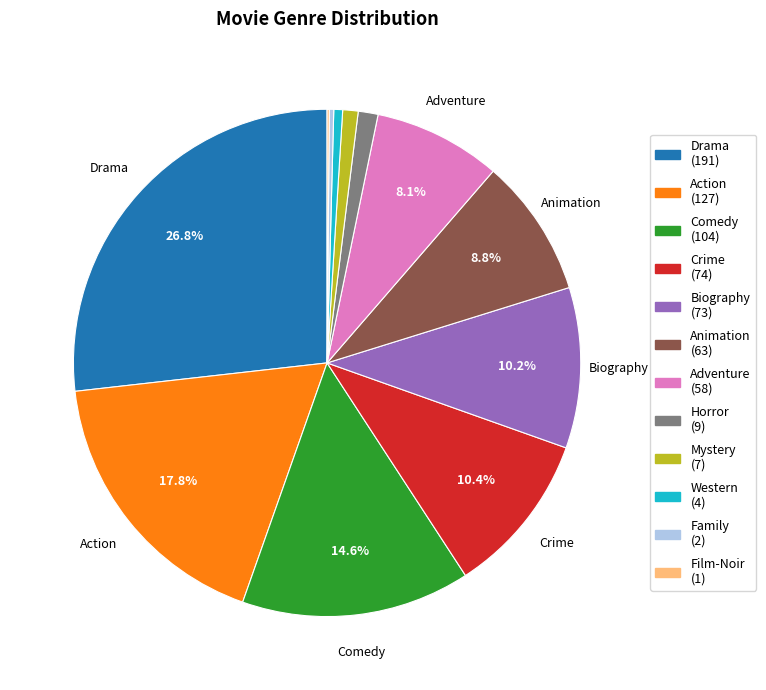

What is the largest slice in the pie chart?

Drama